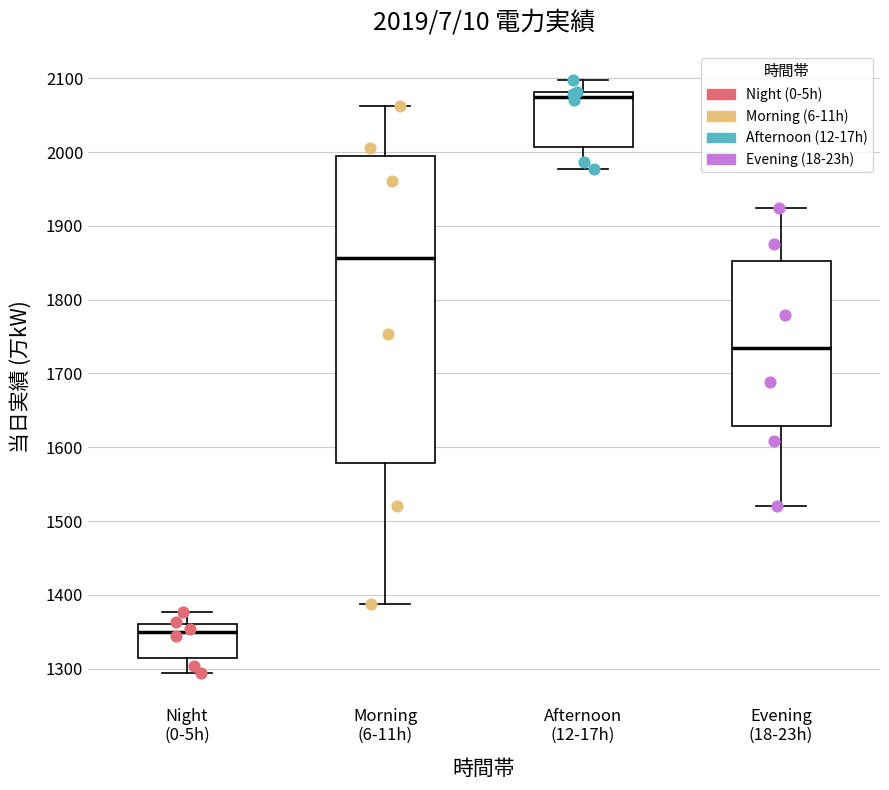

Which box's median line is the highest?

Afternoon (12-17h)